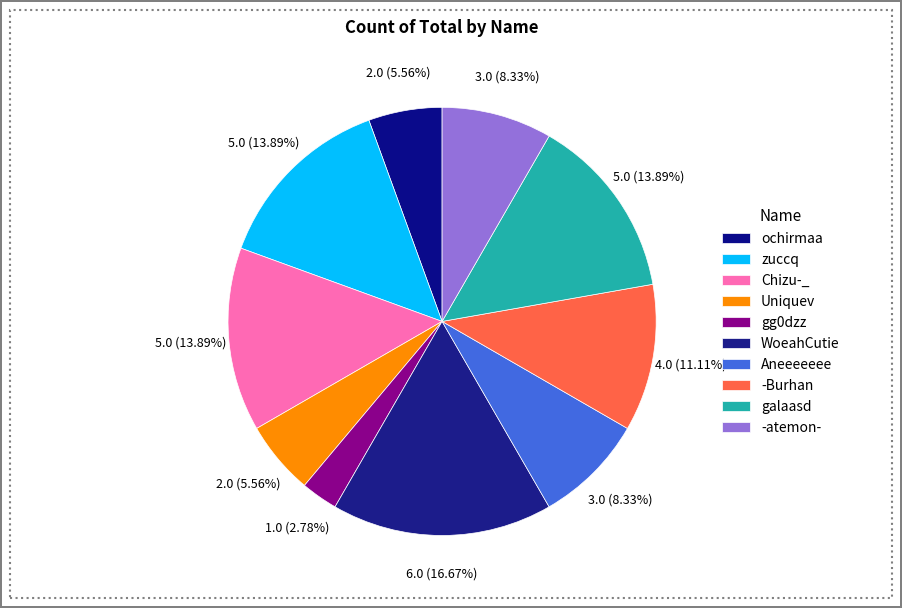

Count the number of slices in the pie.

10